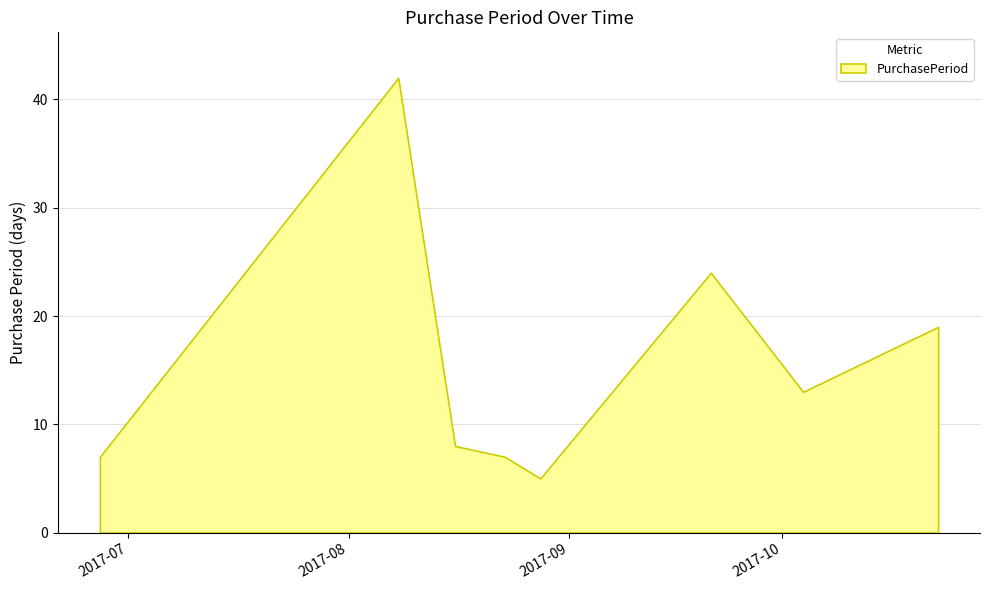

What is the difference between the maximum and minimum values?

37